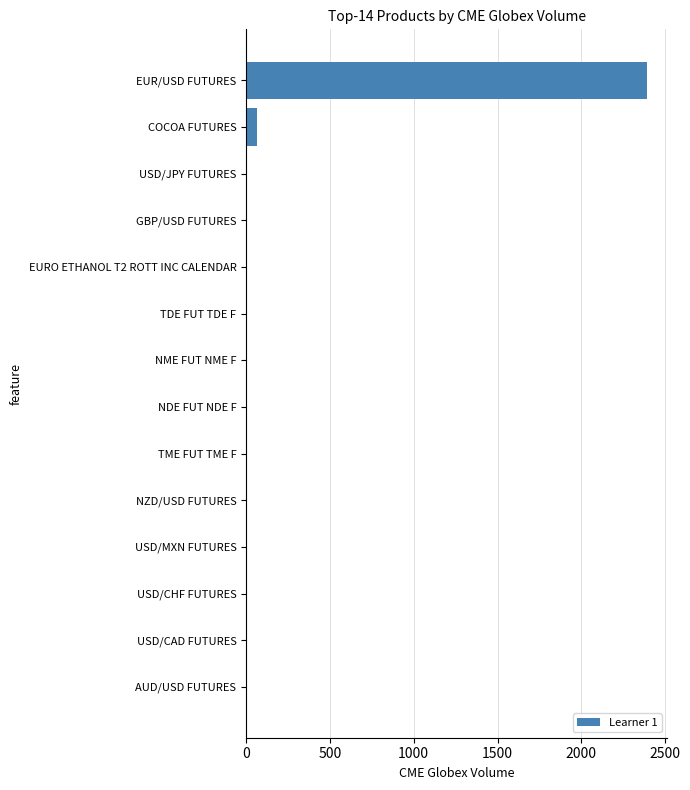

The chart shows a value of 0 at NDE FUT NDE F. True or false?

True